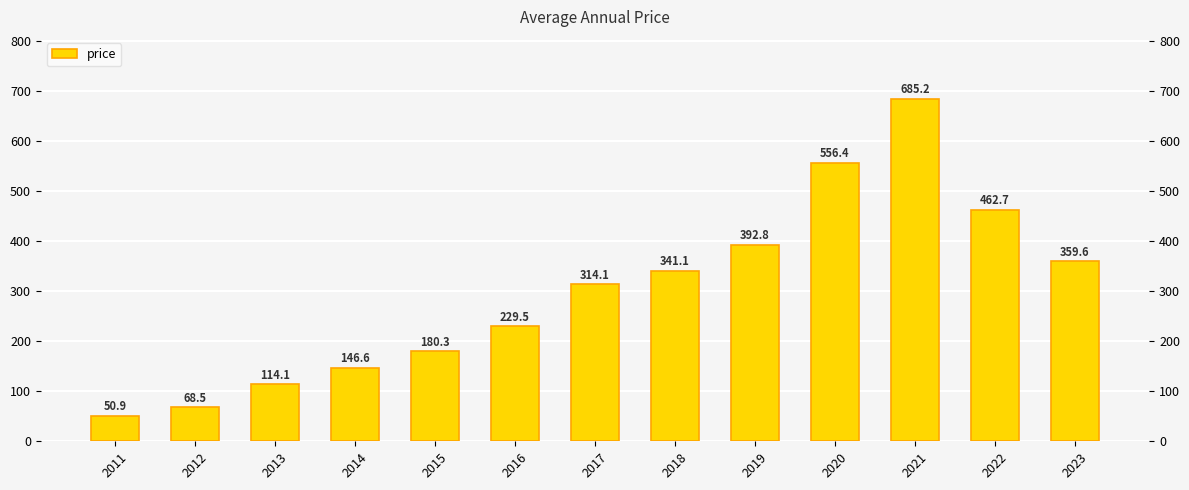

Is it true that the value at 2018 is 341.1?

True